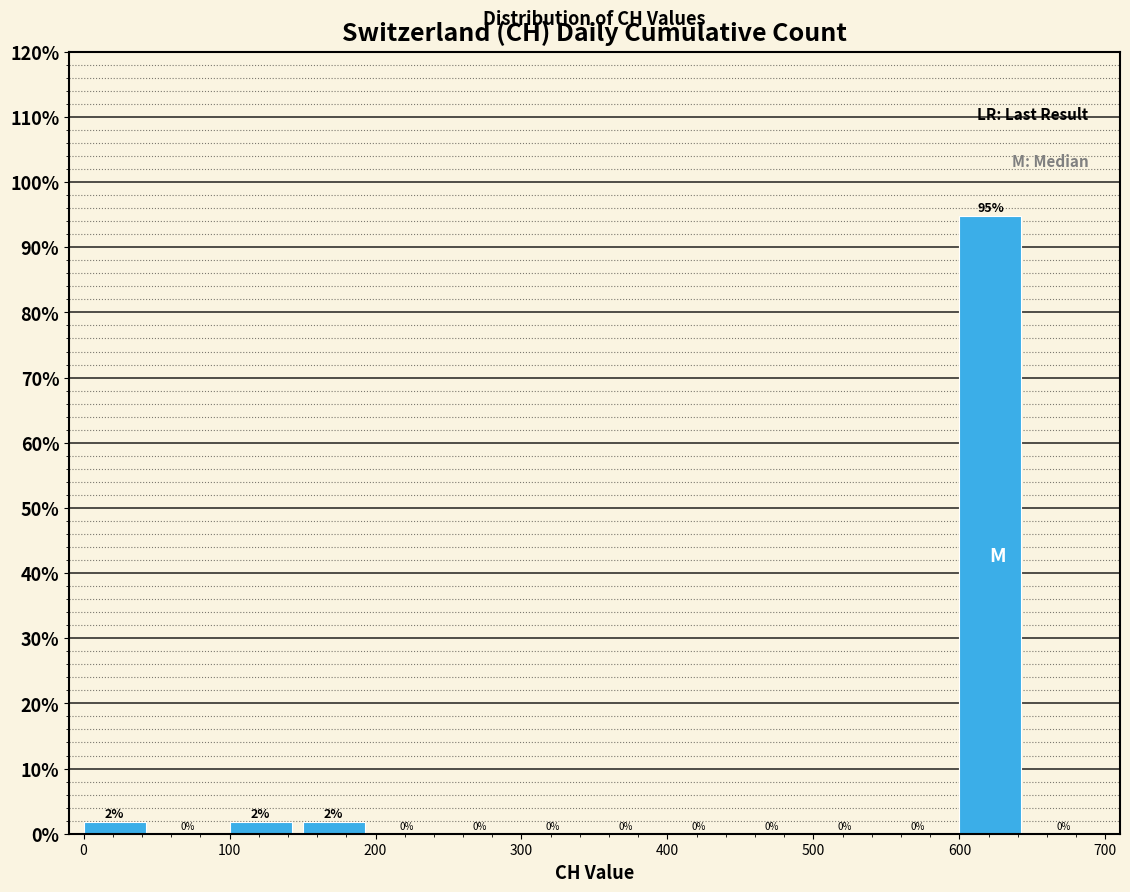

Which range on the x-axis has the tallest bar?

600 to 650